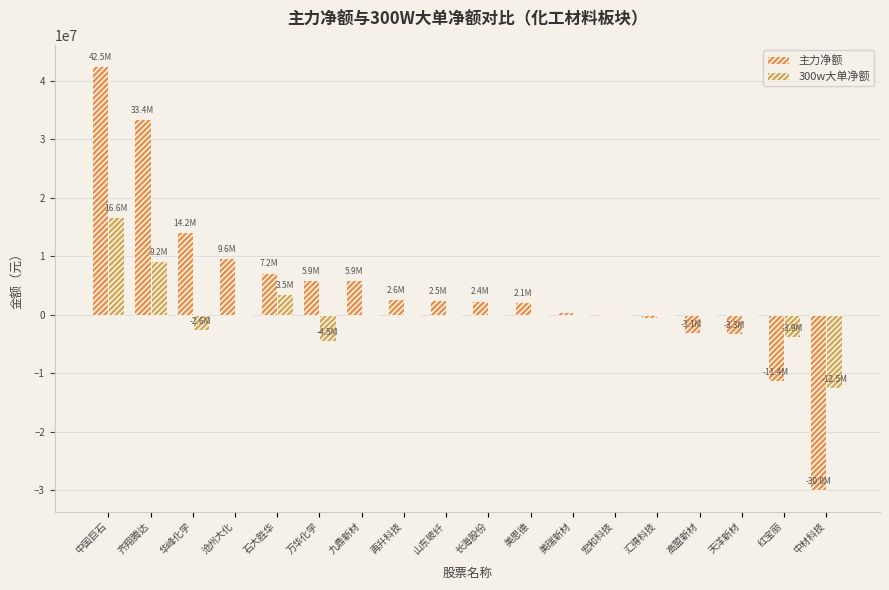

What is the label of the 3rd bar from the right?

天洋新材